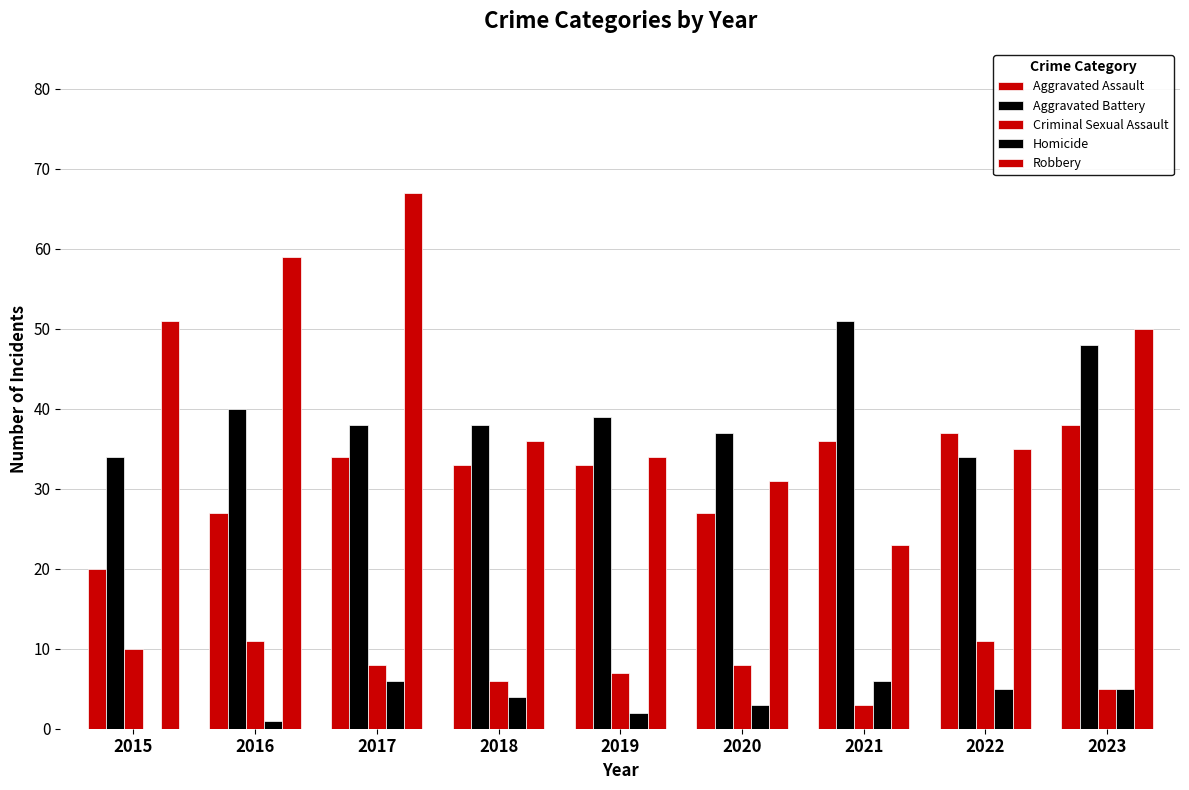

Count the number of data series in this chart.

5